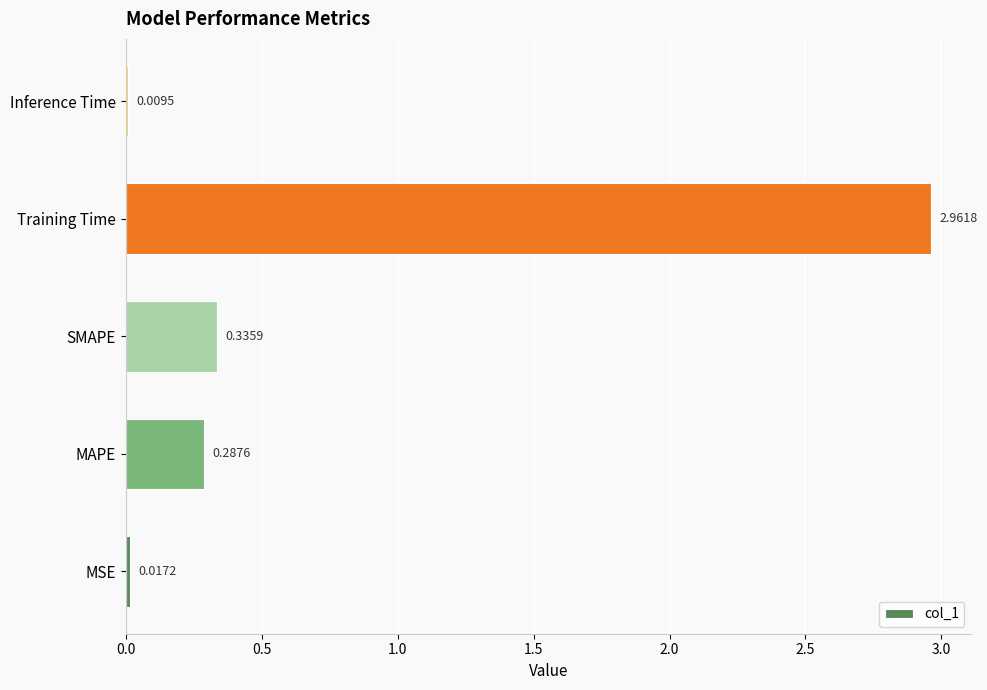

List the labels in order of value, smallest first.

Inference Time, MSE, MAPE, SMAPE, Training Time